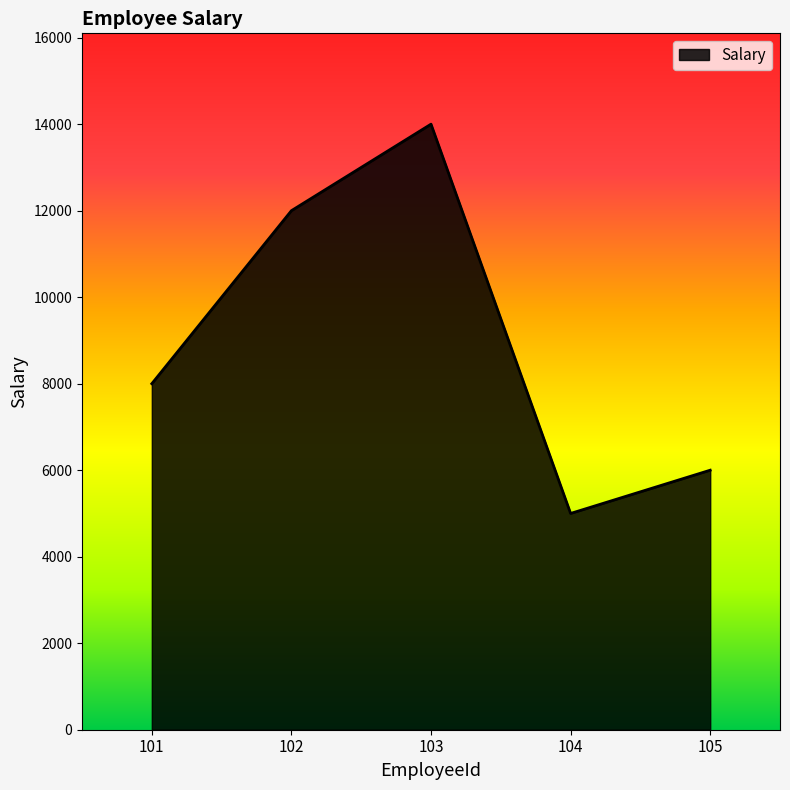

Reading left to right, list all the values displayed in this chart.

8000	12000	14000	5000	6000